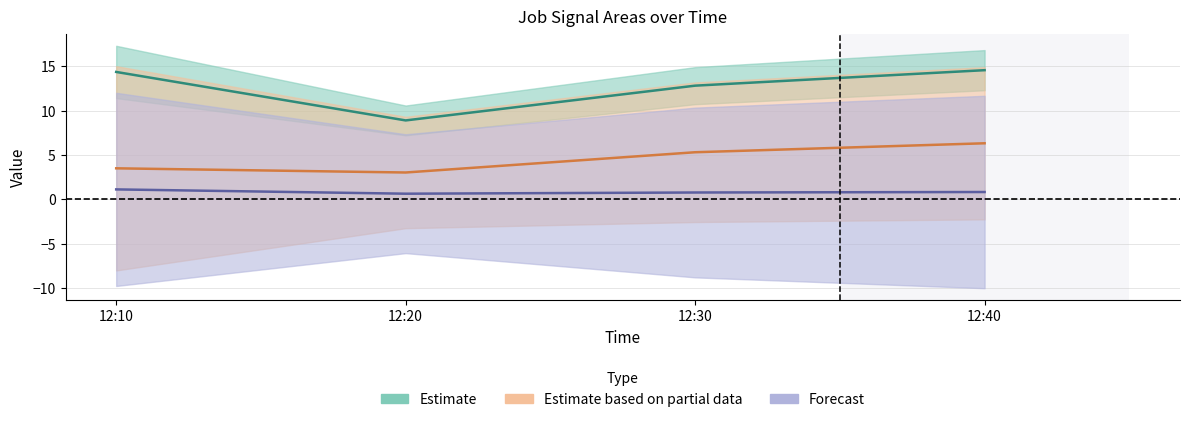

What is the difference between the maximum and second lowest values in the Estimate based on partial data series?

2.8